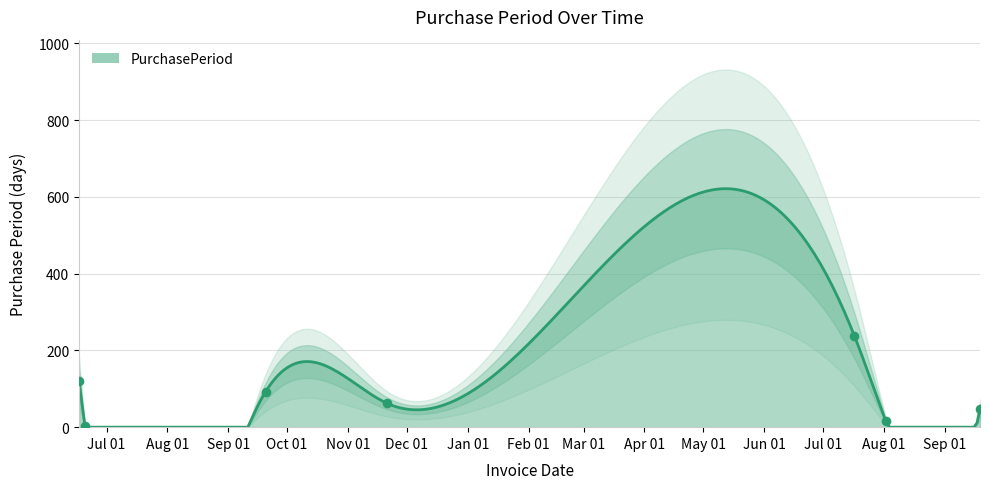

Which has a higher value, 2016-06-17 or 2016-09-20?

2016-06-17